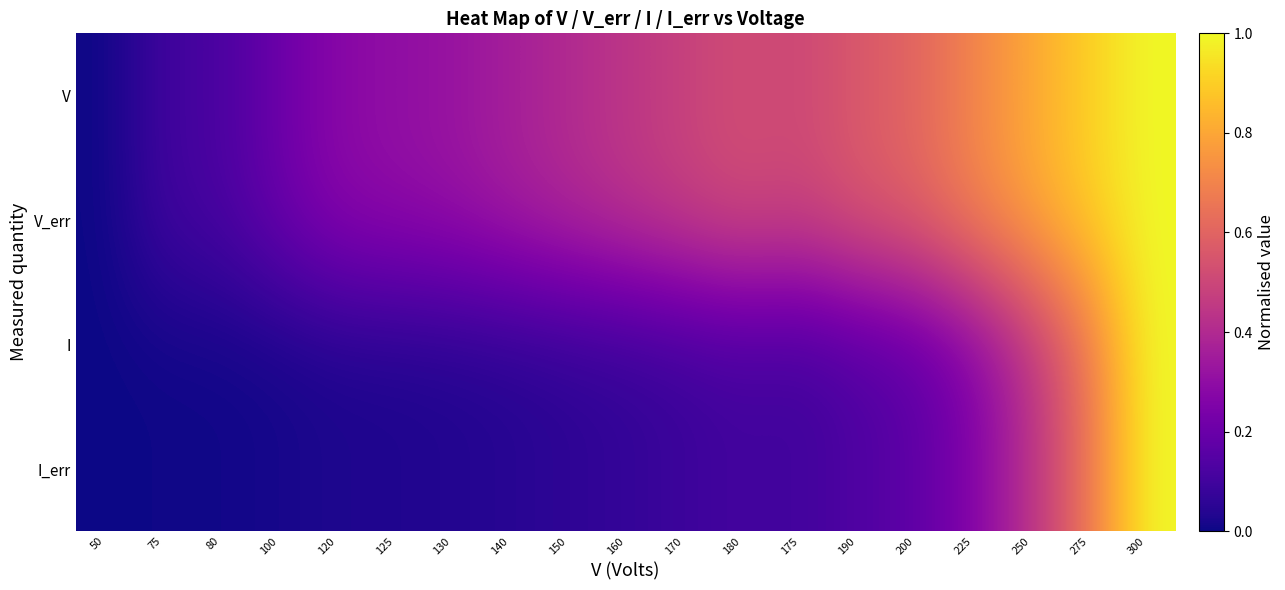

Which series has the largest total across all categories?

V